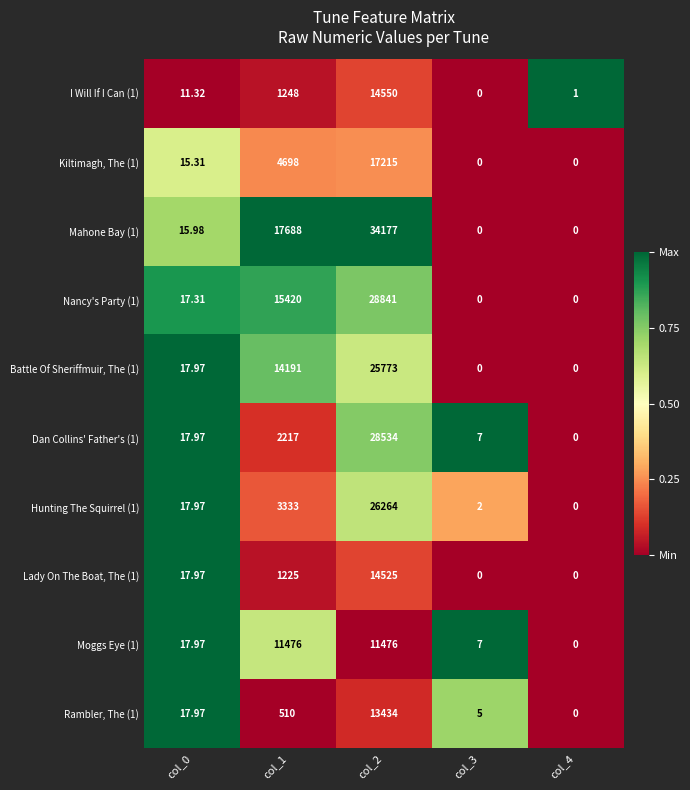

Between col_1 and col_4, which series saw the biggest shift?

Mahone Bay (1)